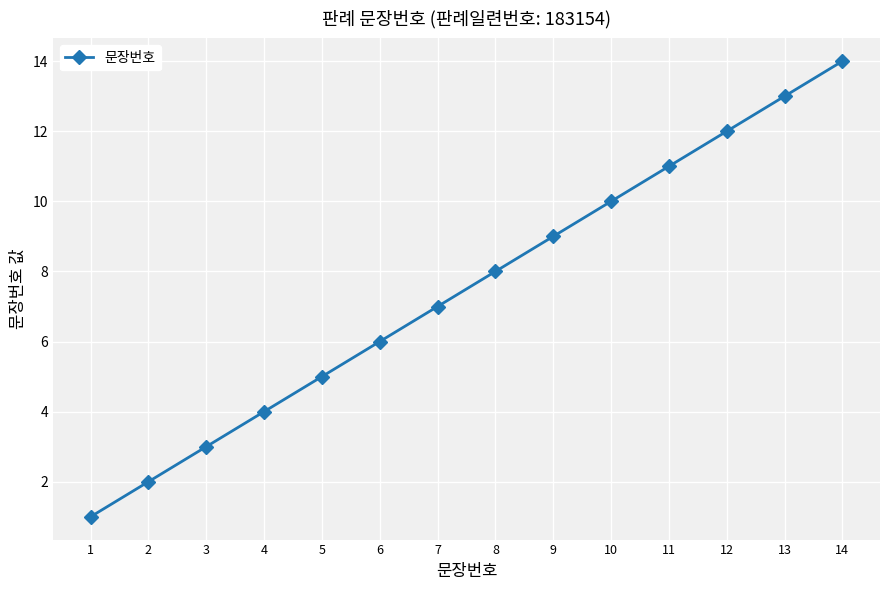

What is the sum of the values at 5 and 8?

13